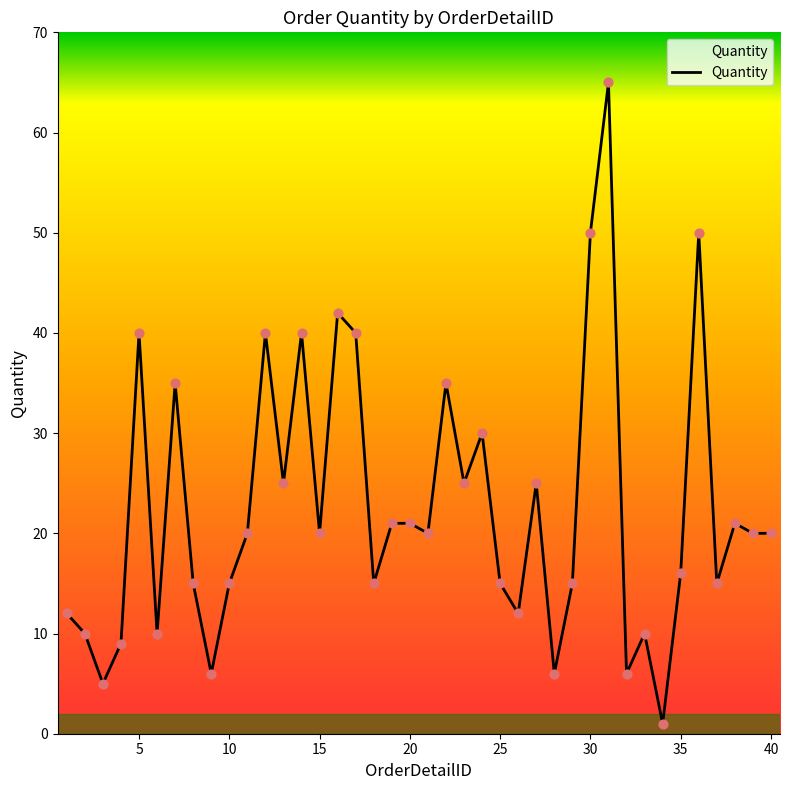

What is the difference between the maximum and minimum values?

64